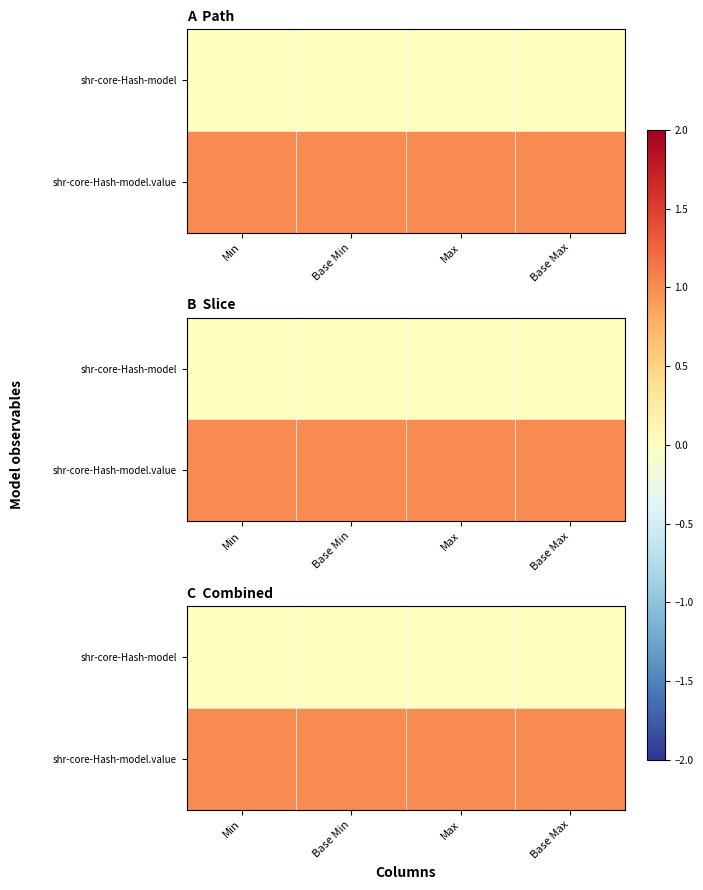

What is the maximum value for shr-core-Hash-model.value?

1